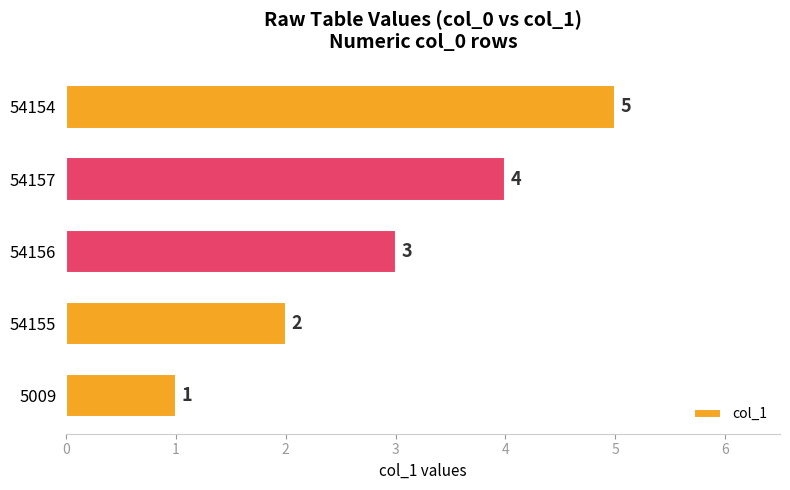

The value at 54155 is 2. True or false?

True